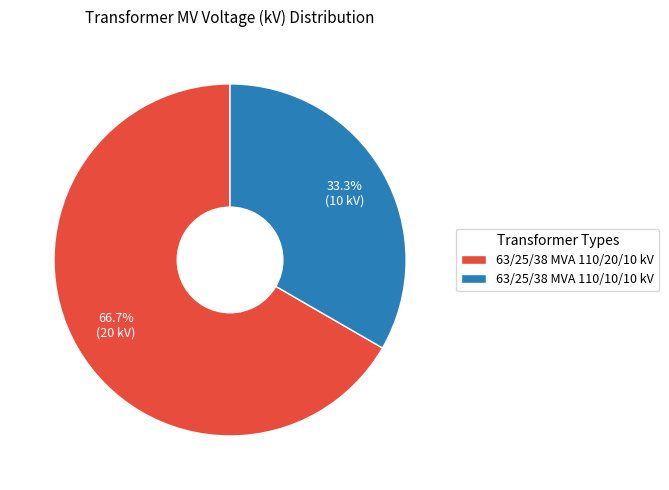

Combined, what portion of the pie is 63/25/38 MVA 110/20/10 kV and 63/25/38 MVA 110/10/10 kV?

100.0%